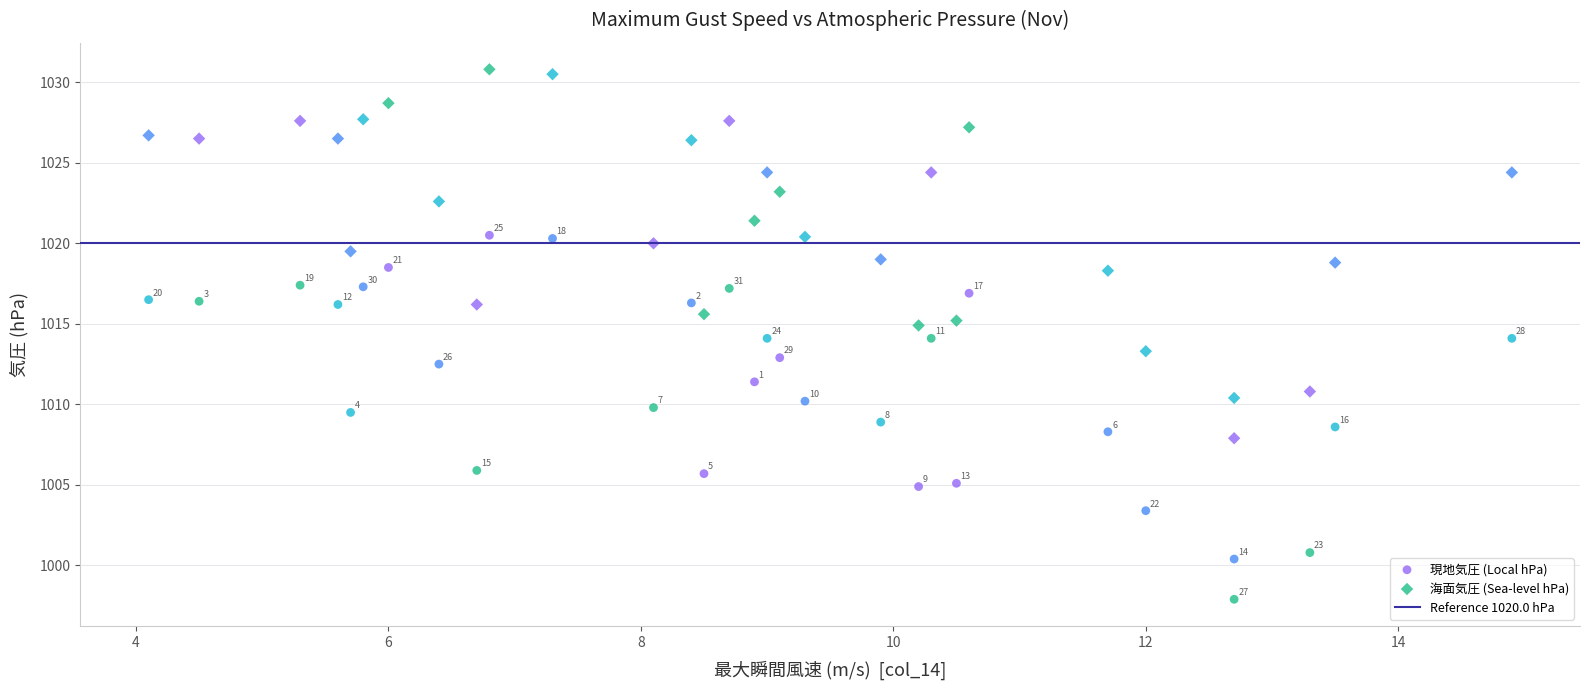

Across all series, what Y value is closest to 1014?

1014.1